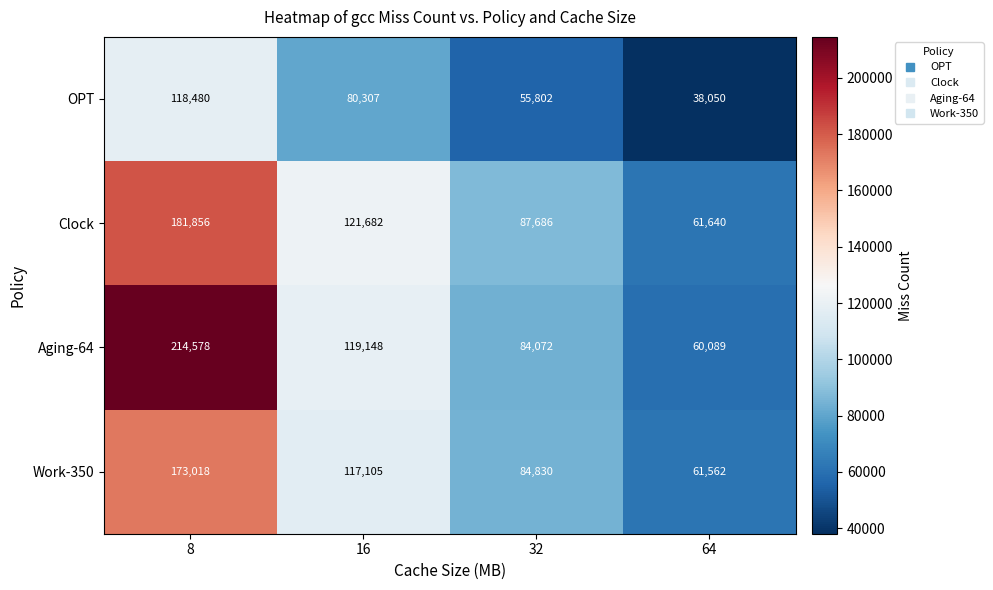

True or false: Aging-64 has a value of 84072 at 32.

True